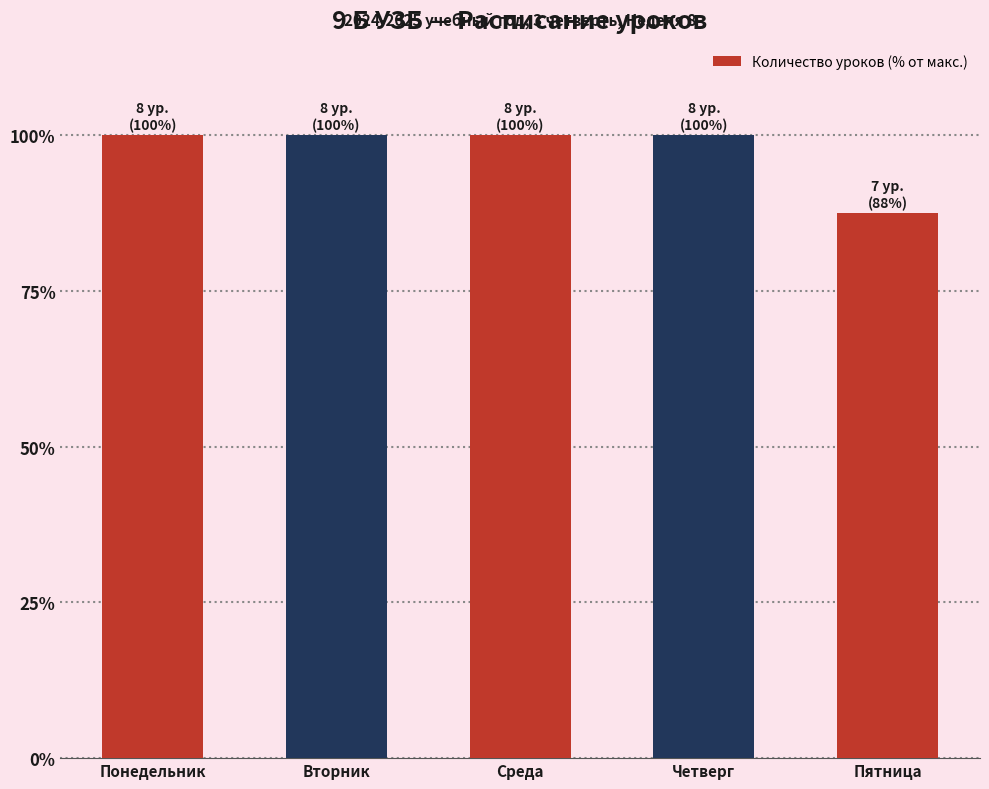

What is the label of the 3rd bar from the left?

Среда